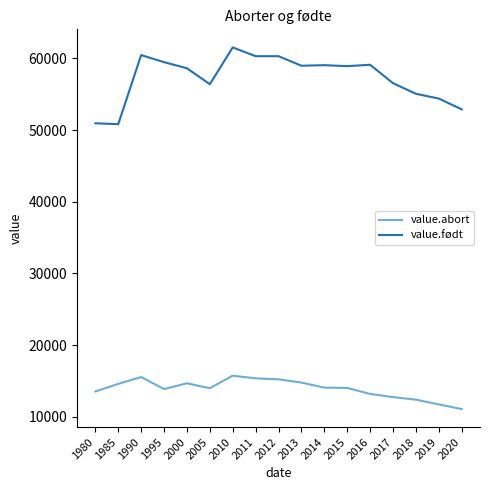

Rank the series by their average value, from highest to lowest.

value.født, value.abort